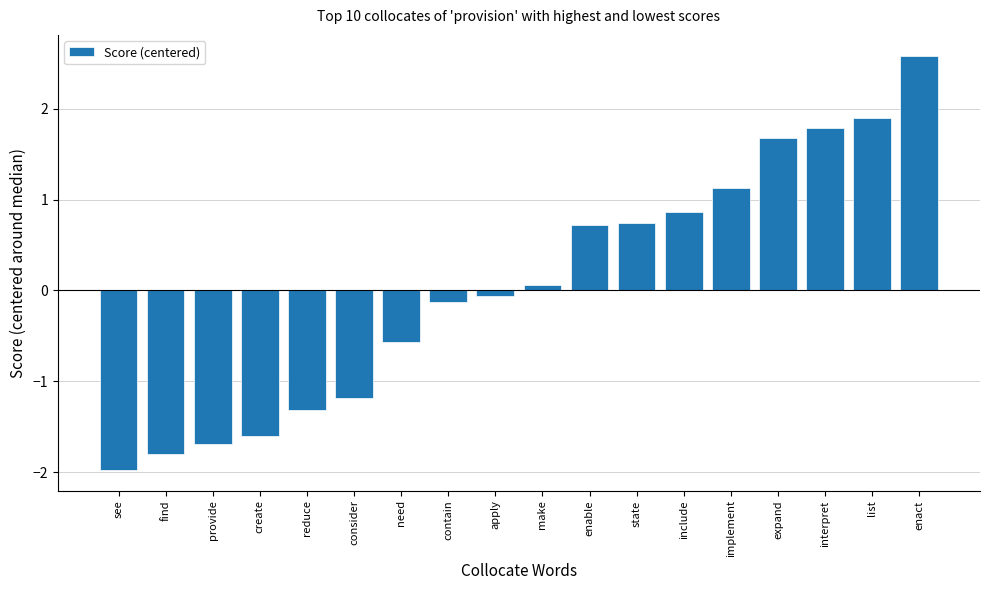

Count the number of categories in the chart.

18